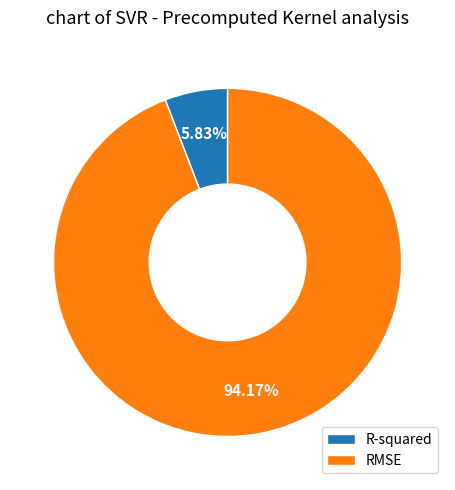

What percentage is NOT represented by R-squared?

94.2%